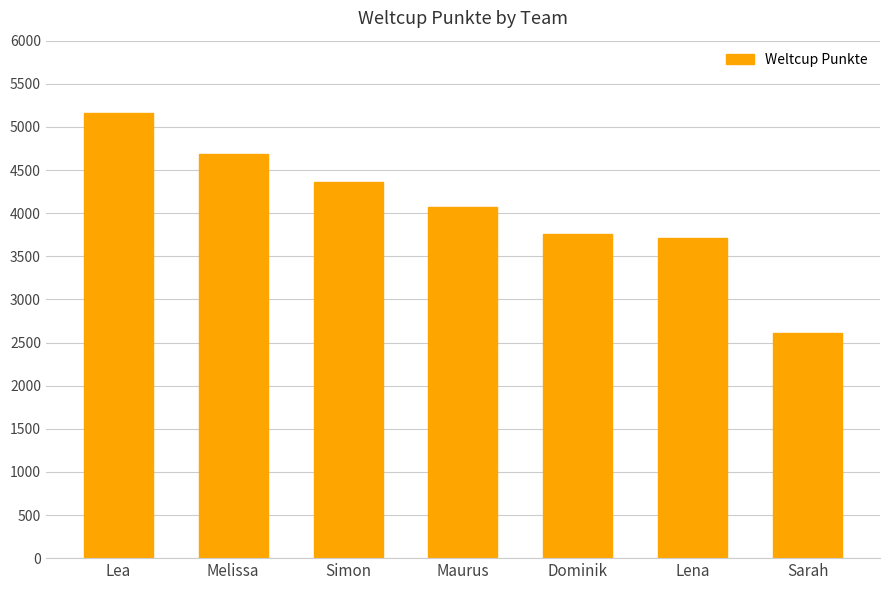

What is the smallest value displayed?

2612